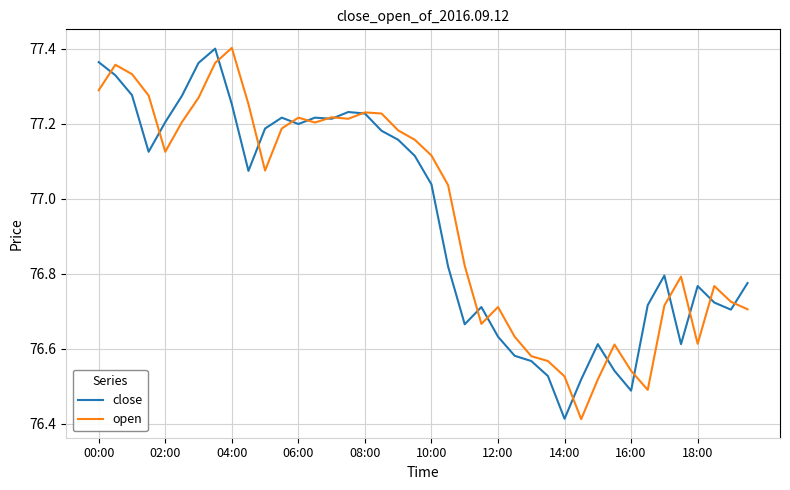

Does the chart have visible grid lines?

Yes